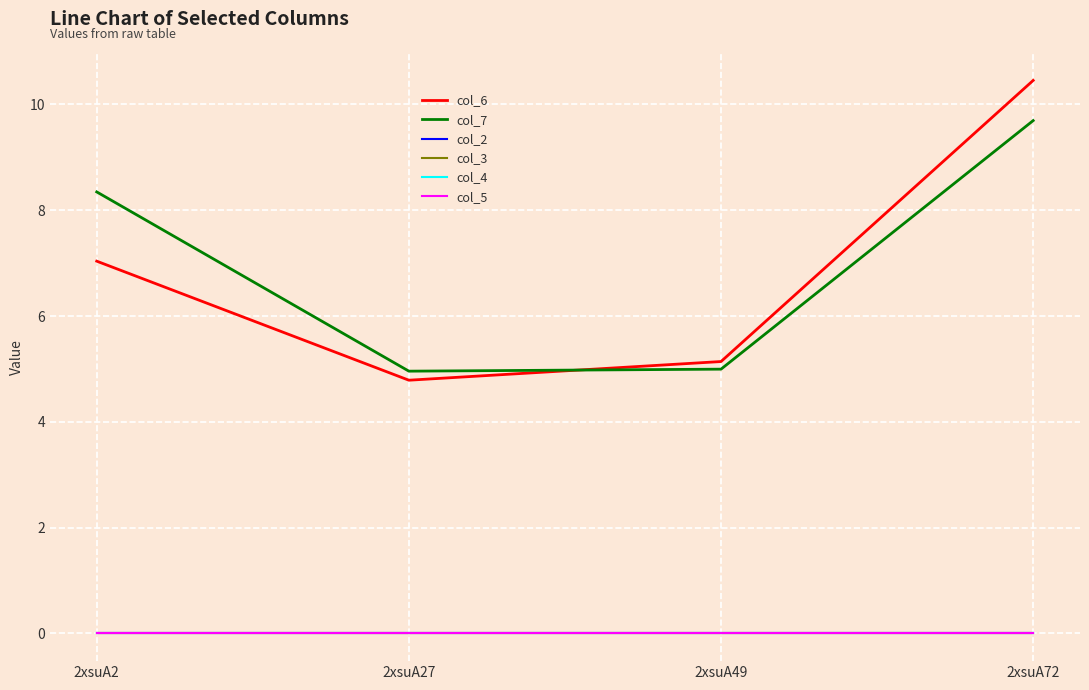

What is the sum of all col_6 values?

27.4